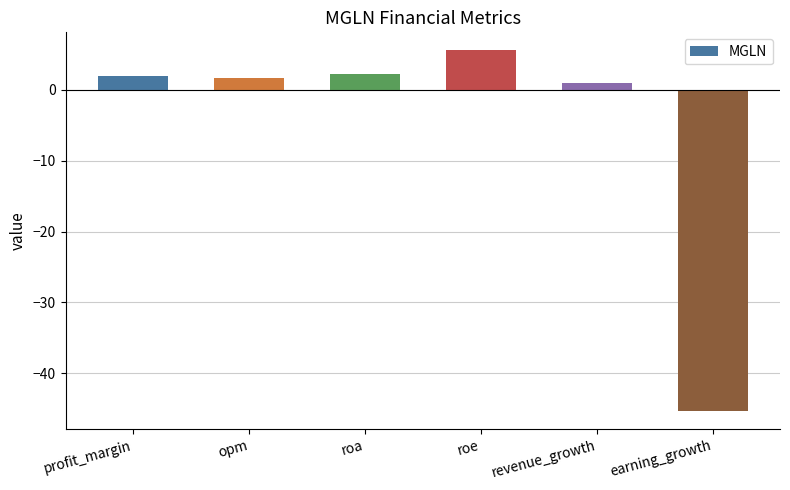

Does the chart contain any negative values?

Yes